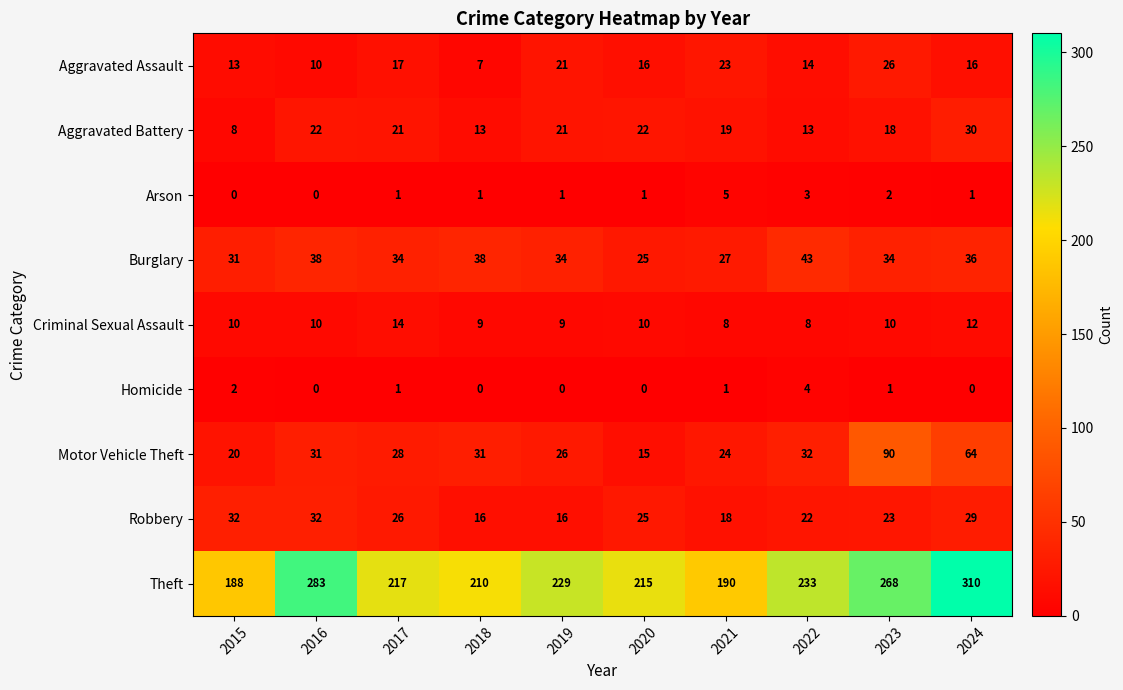

At how many categories does at least one series exceed 66?

10